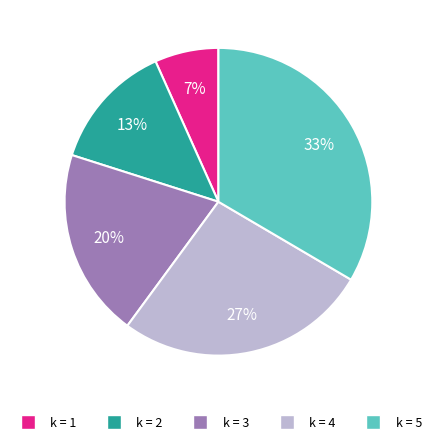

Which category has the smallest portion of the pie?

k = 1